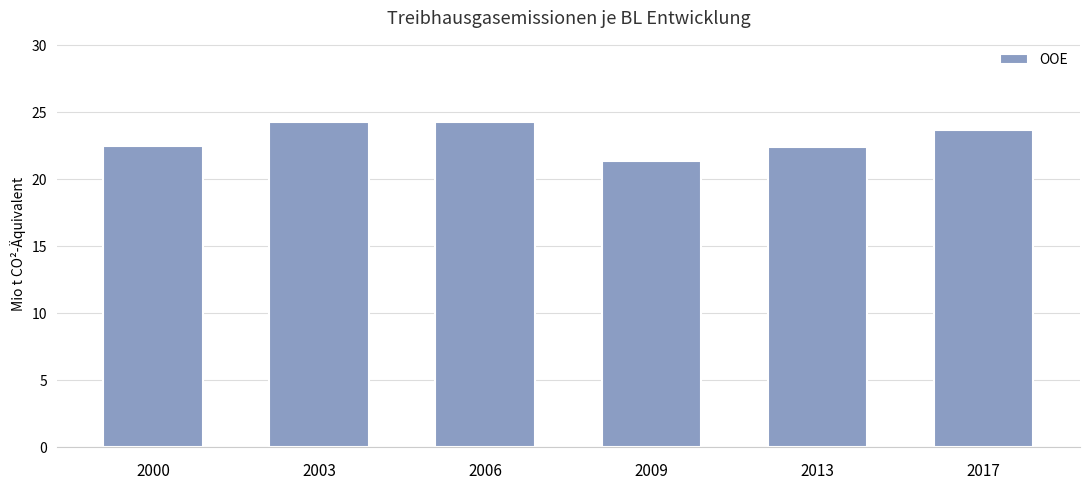

What is the value of the 6th bar from the left?

23.7